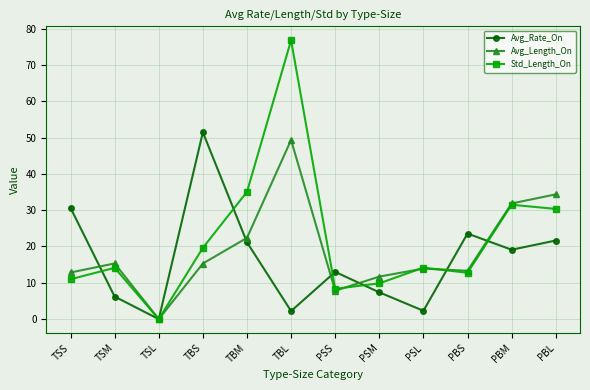

The value of Std_Length_On at PBS is 12.8. True or false?

True